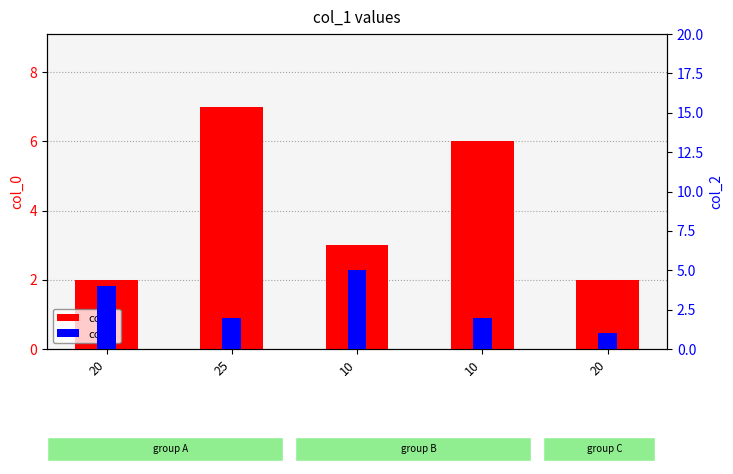

What is the label of the 5th bar from the right?

20